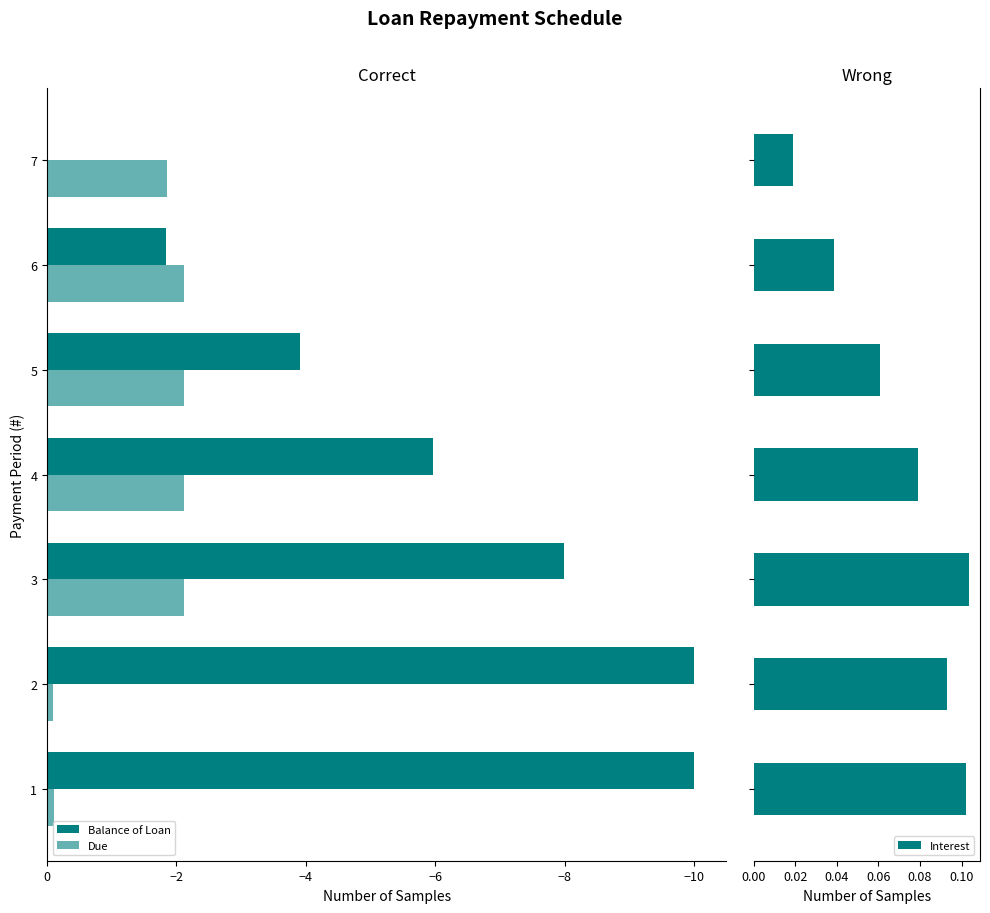

Count the Interest values in the range 0 to 1.

7